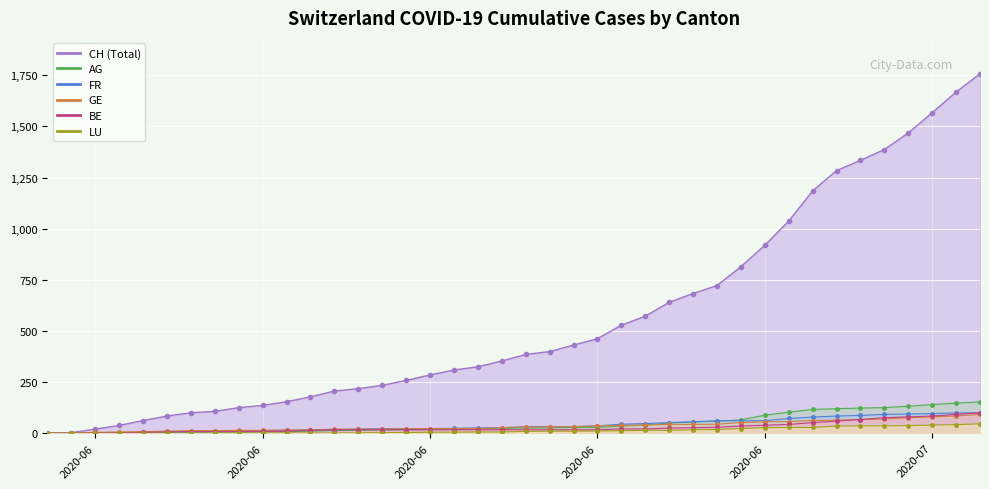

Which series has the largest total across all categories?

CH